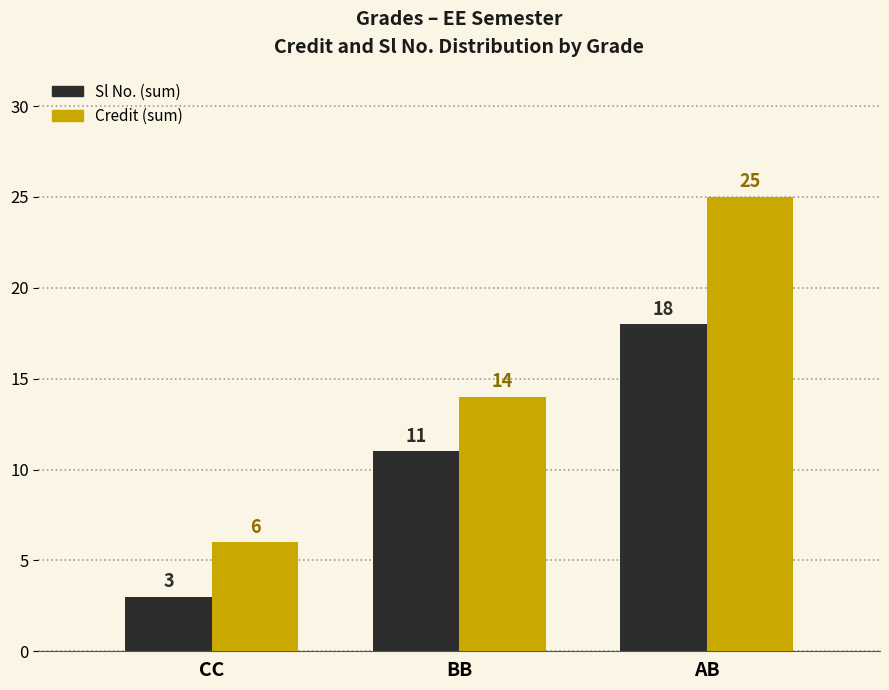

What is the approximate value of Sl No. (sum) at AB?

18